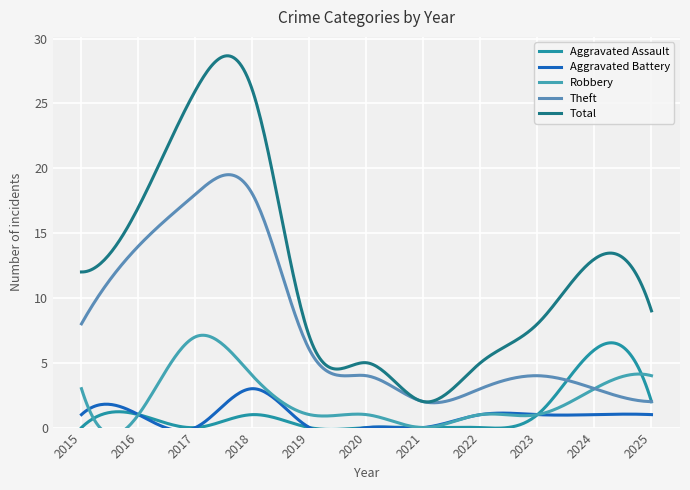

True or false: Aggravated Battery and Robbery intersect in this chart.

False